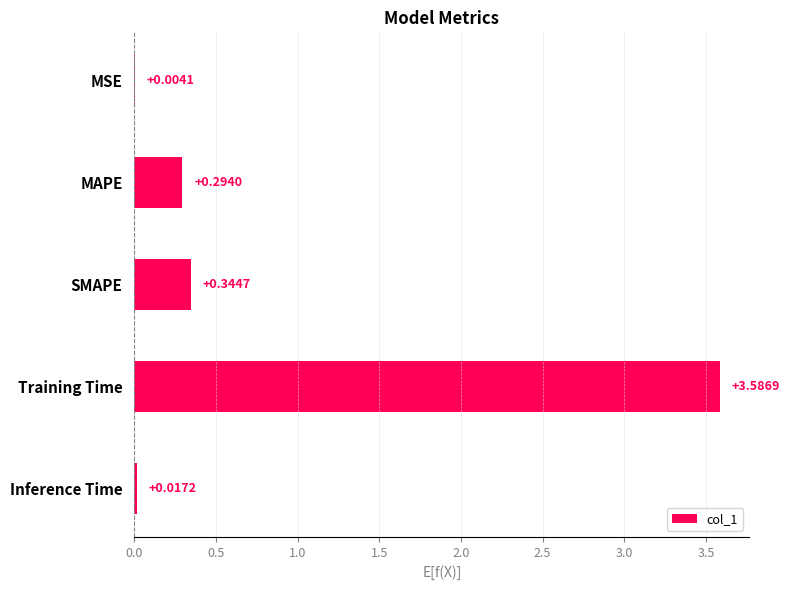

How many data points does each series have?

5